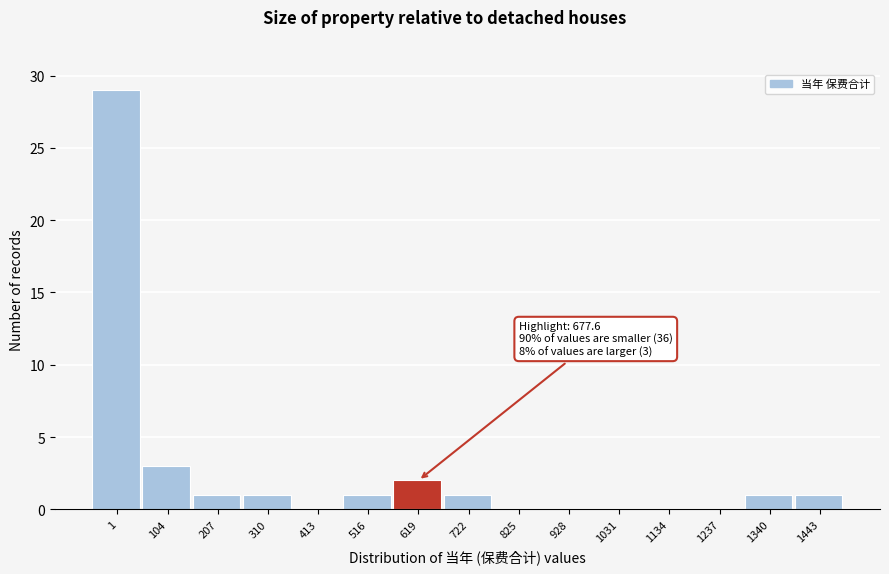

Reading left to right, transcribe all the data shown in this chart.

1=29	104=3	207=1	310=1	413=0	516=1	619=2	722=1	825=0	928=0	1031=0	1134=0	1237=0	1340=1	1443=1